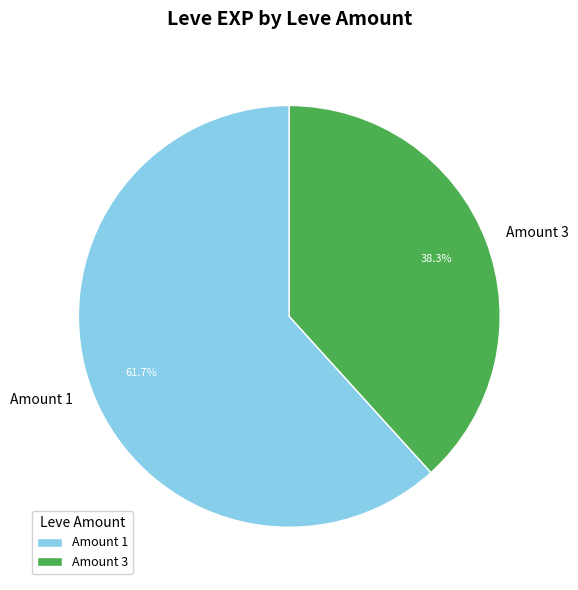

To the nearest percent, what is the difference between the largest and smallest slice percentages?

23%